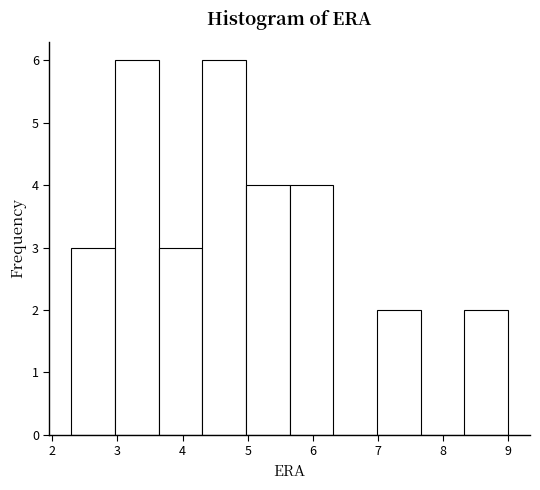

What is the height of the bar covering 3.0 to 3.6 on the x-axis? Neither the bar edges nor the heights are printed on the chart, so give them approximately, as read against the axes.

6